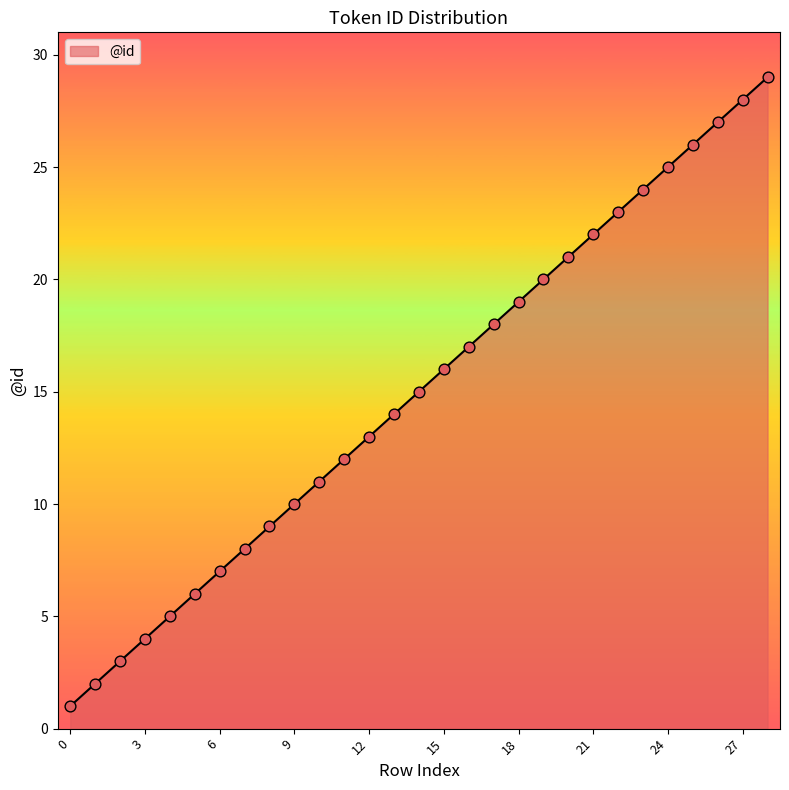

What is the difference between the maximum and minimum values?

28